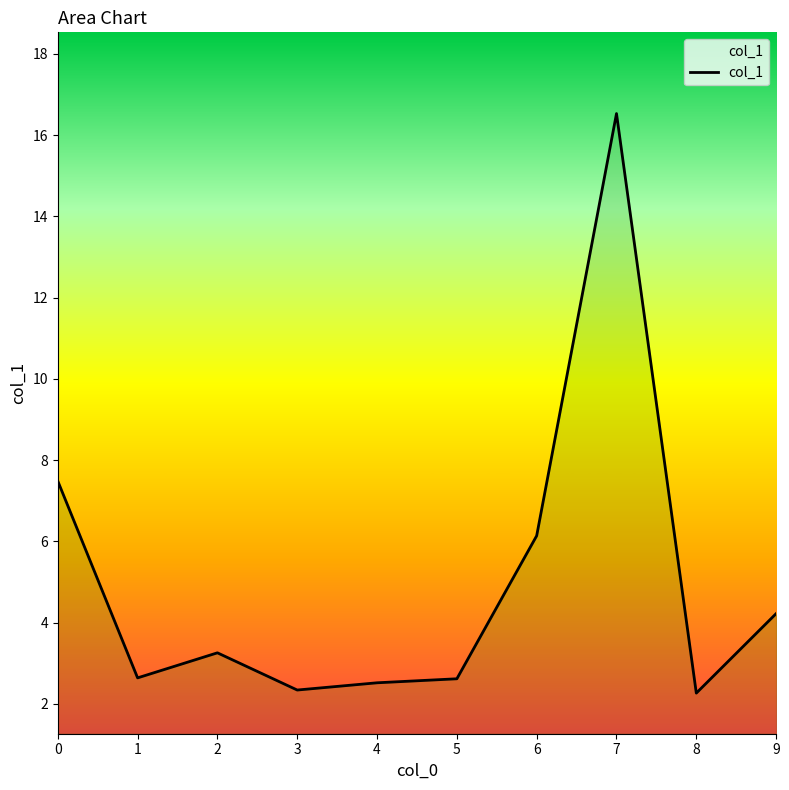

What value does the data have at 9?

4.2